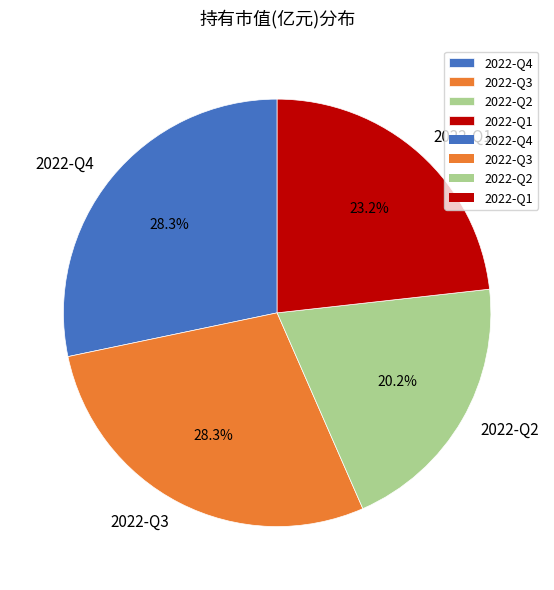

To the nearest percent, what portion does 2022-Q3 represent?

28%